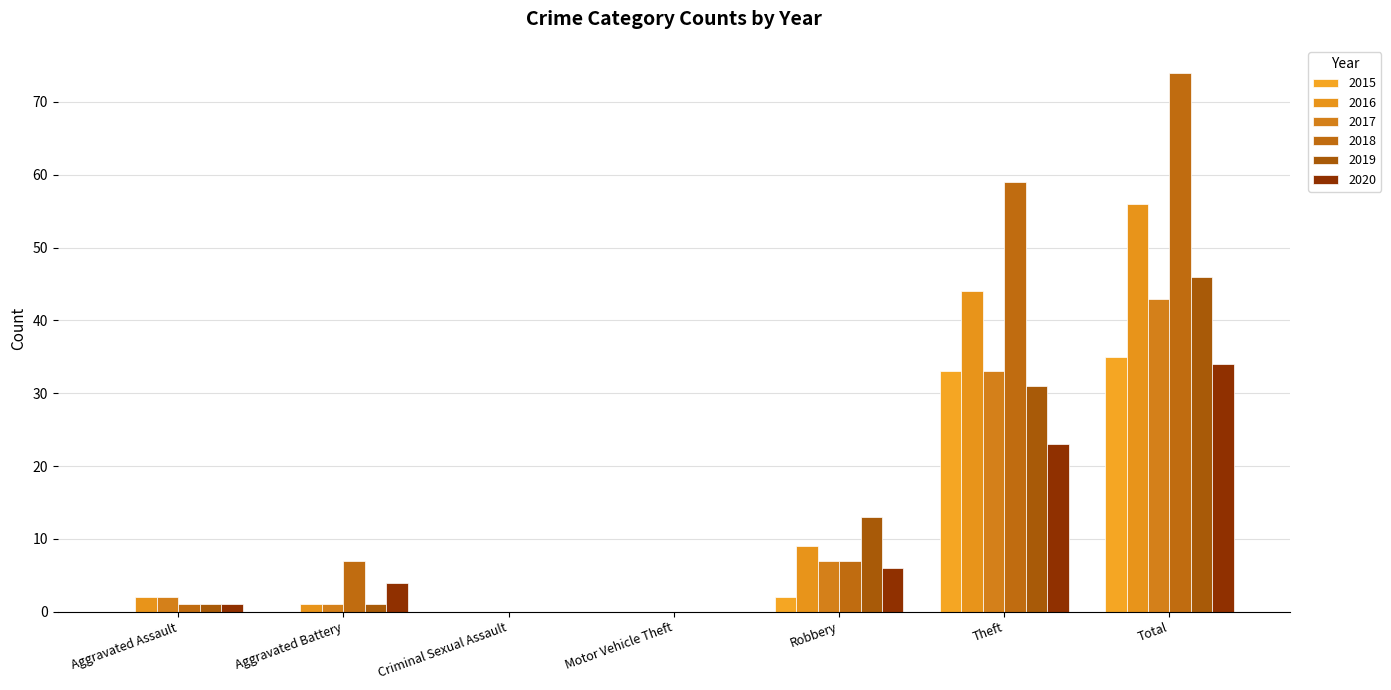

The 2017 series shows 26 at Criminal Sexual Assault. True or false?

False